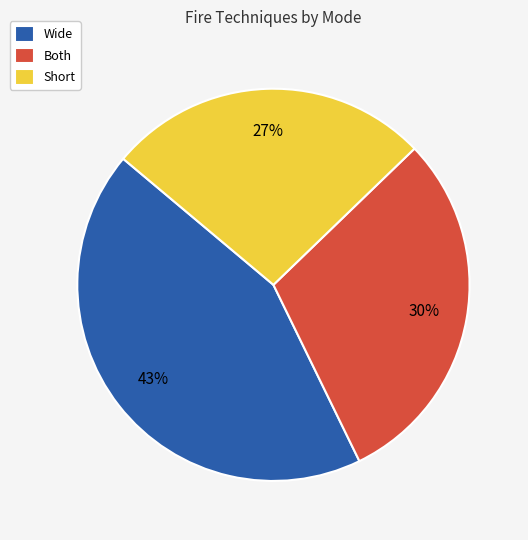

Is the sum of Wide and Short greater than half?

Yes